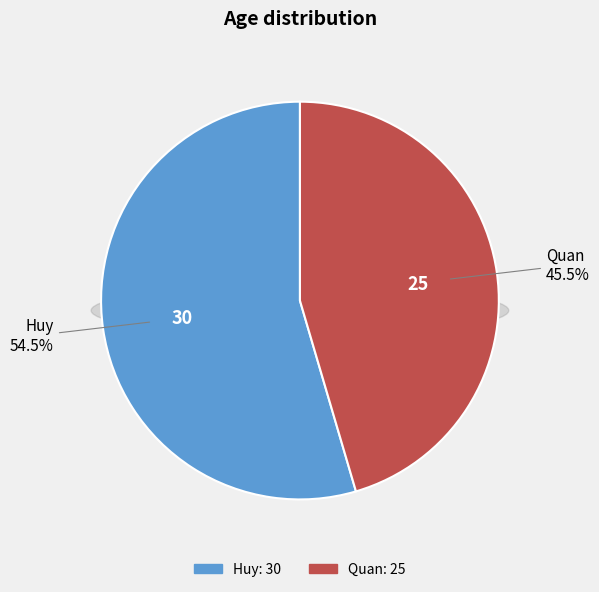

Count the number of slices in the pie.

2